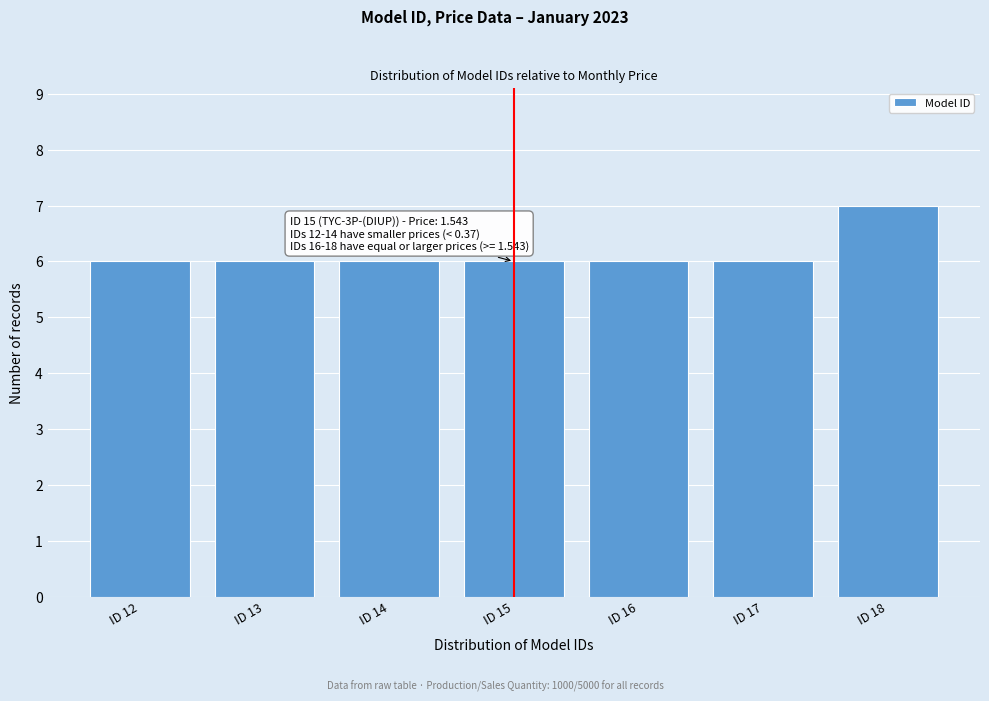

Reading left to right, transcribe all the data shown in this chart.

6	6	6	6	6	6	7